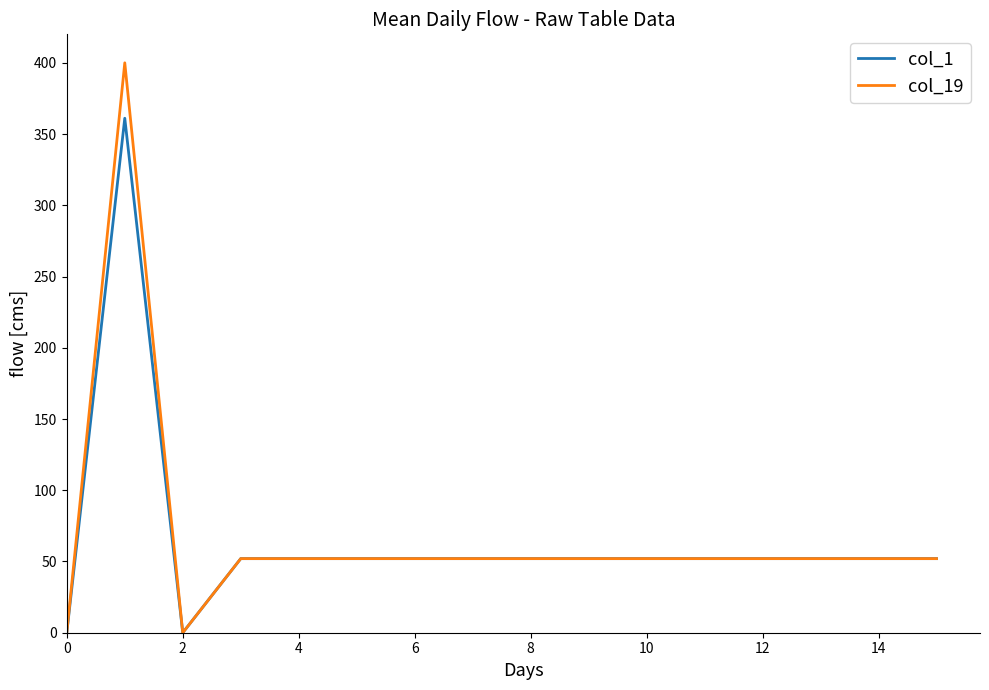

Which series has the widest spread of values?

col_19